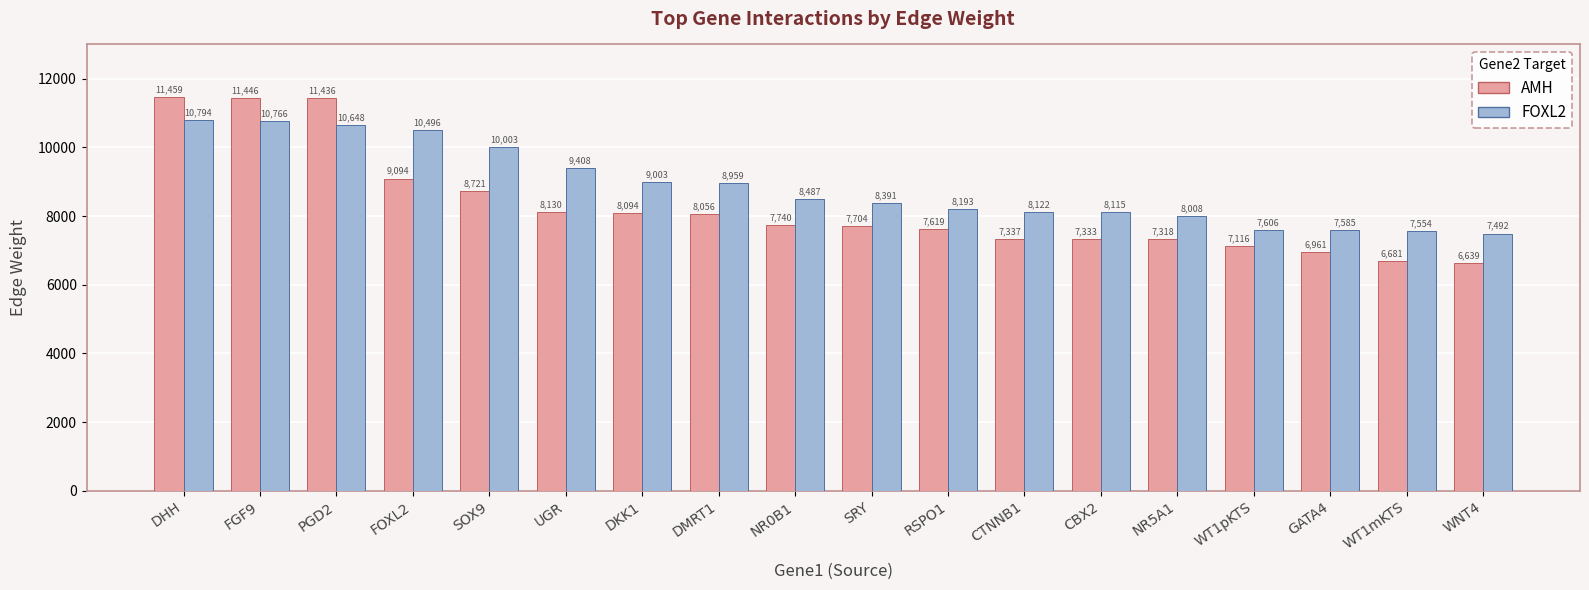

What is the average value of the AMH series?

8271